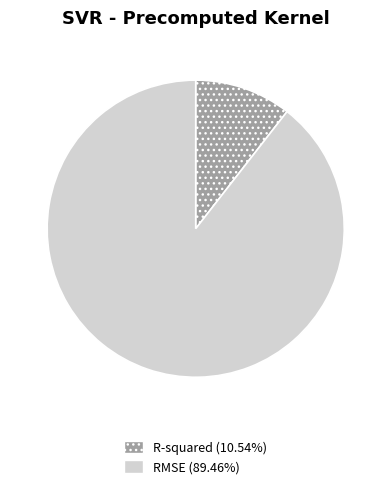

Combined, do RMSE and R-squared account for over 50%?

Yes